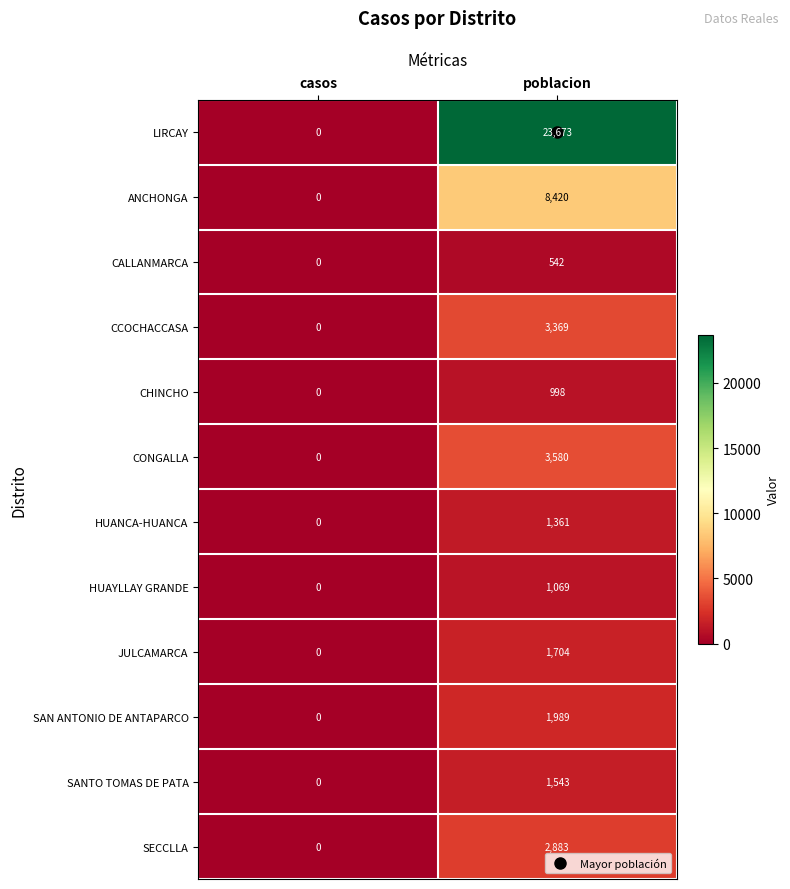

At how many categories does at least one series exceed 14141?

1